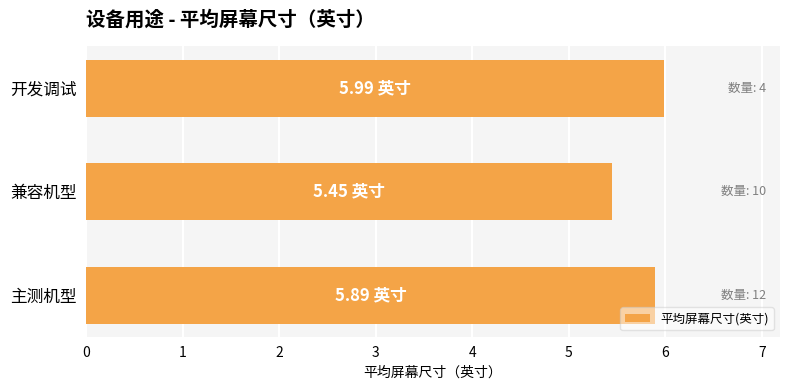

Approximately how many times larger is the value at 开发调试 compared to 主测机型?

1.0